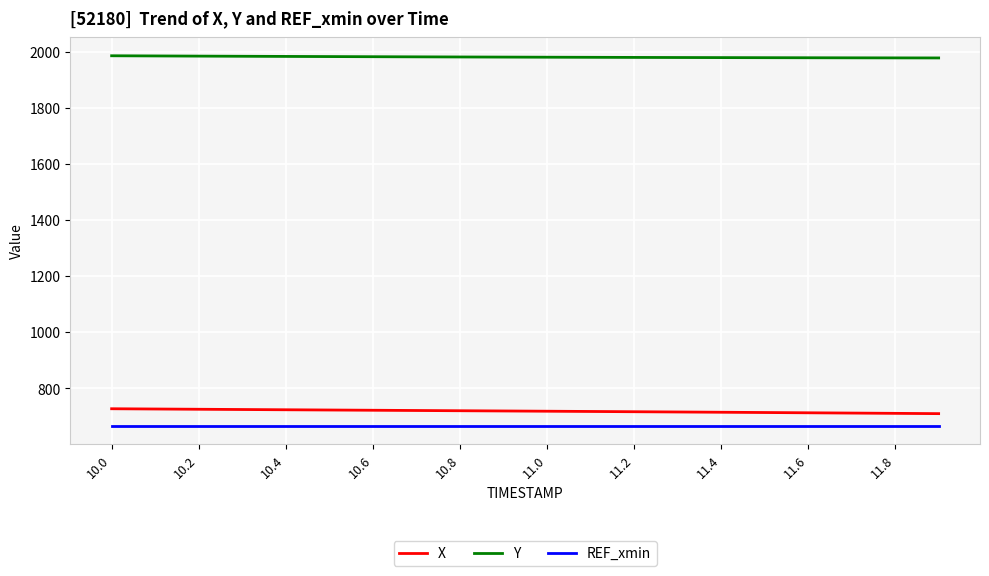

Rank the series by their maximum value, from lowest to highest.

REF_xmin, X, Y